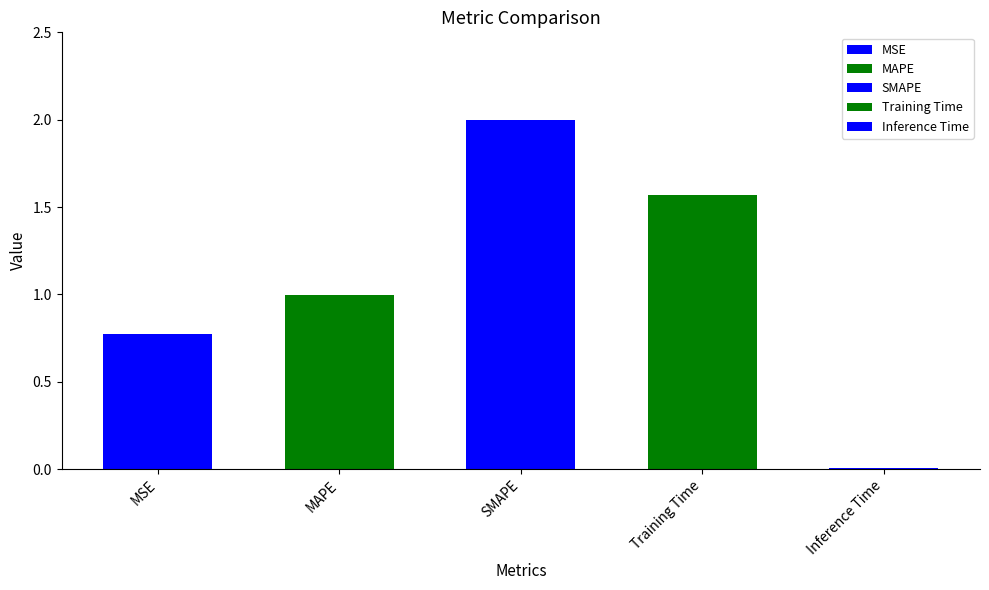

List the labels in order of value, largest first.

SMAPE, Training Time, MAPE, MSE, Inference Time